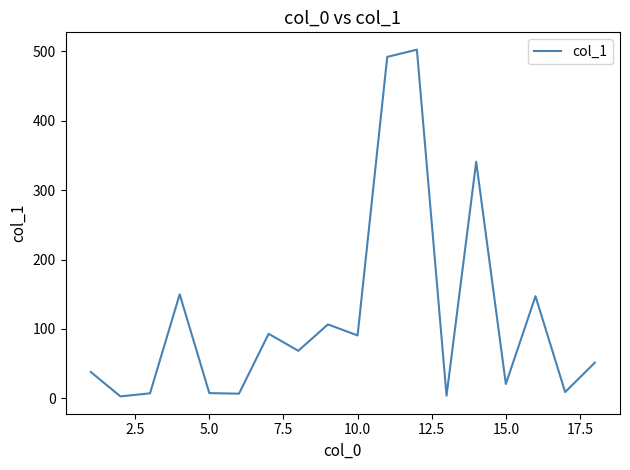

What is the maximum value shown in the chart?

502.0